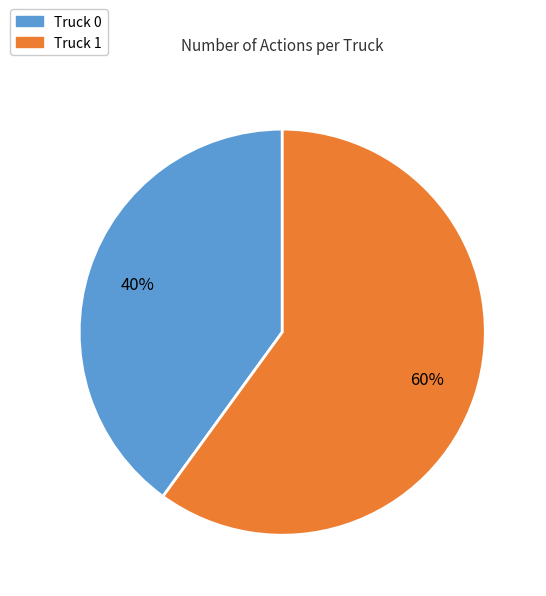

Rank the categories by value from highest to lowest.

Truck 1, Truck 0